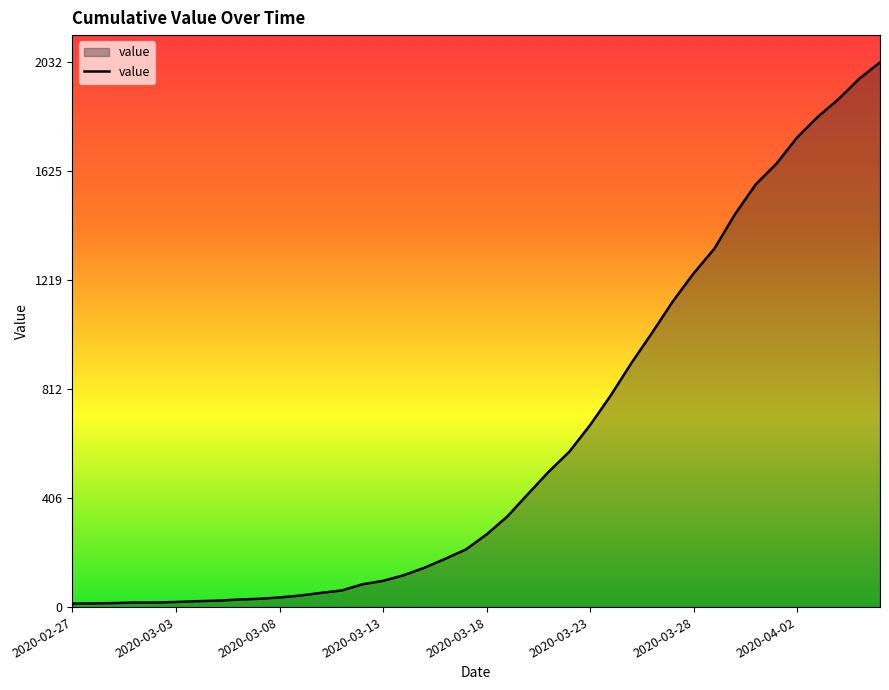

What is the maximum value shown in the chart?

2032